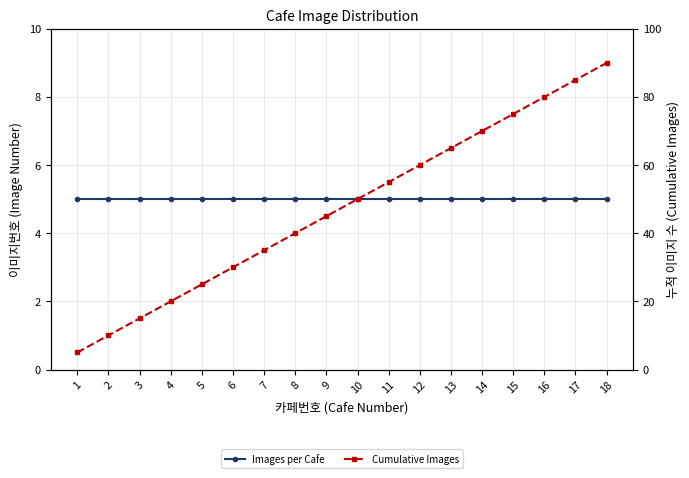

What is the total value across all series at 9?

50